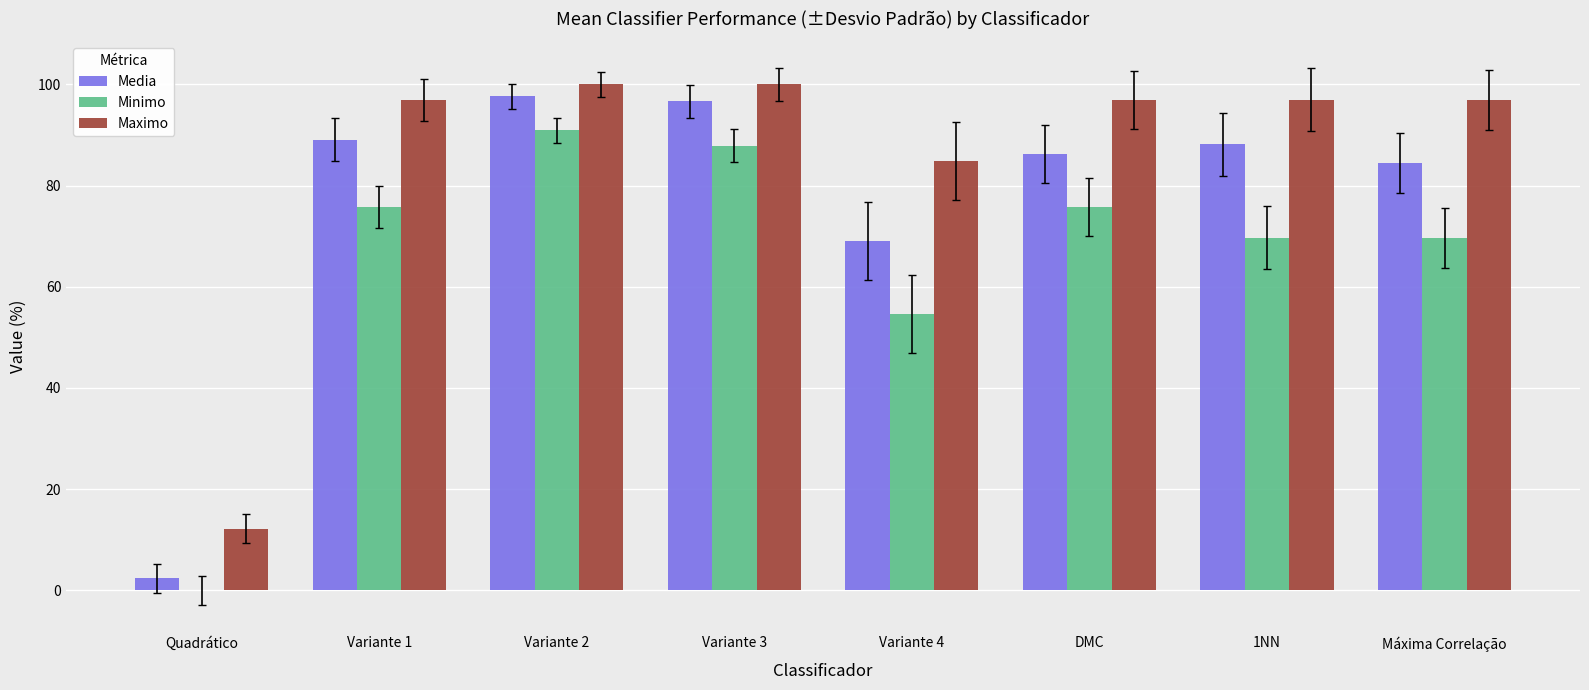

Which series has the largest total across all categories?

Maximo